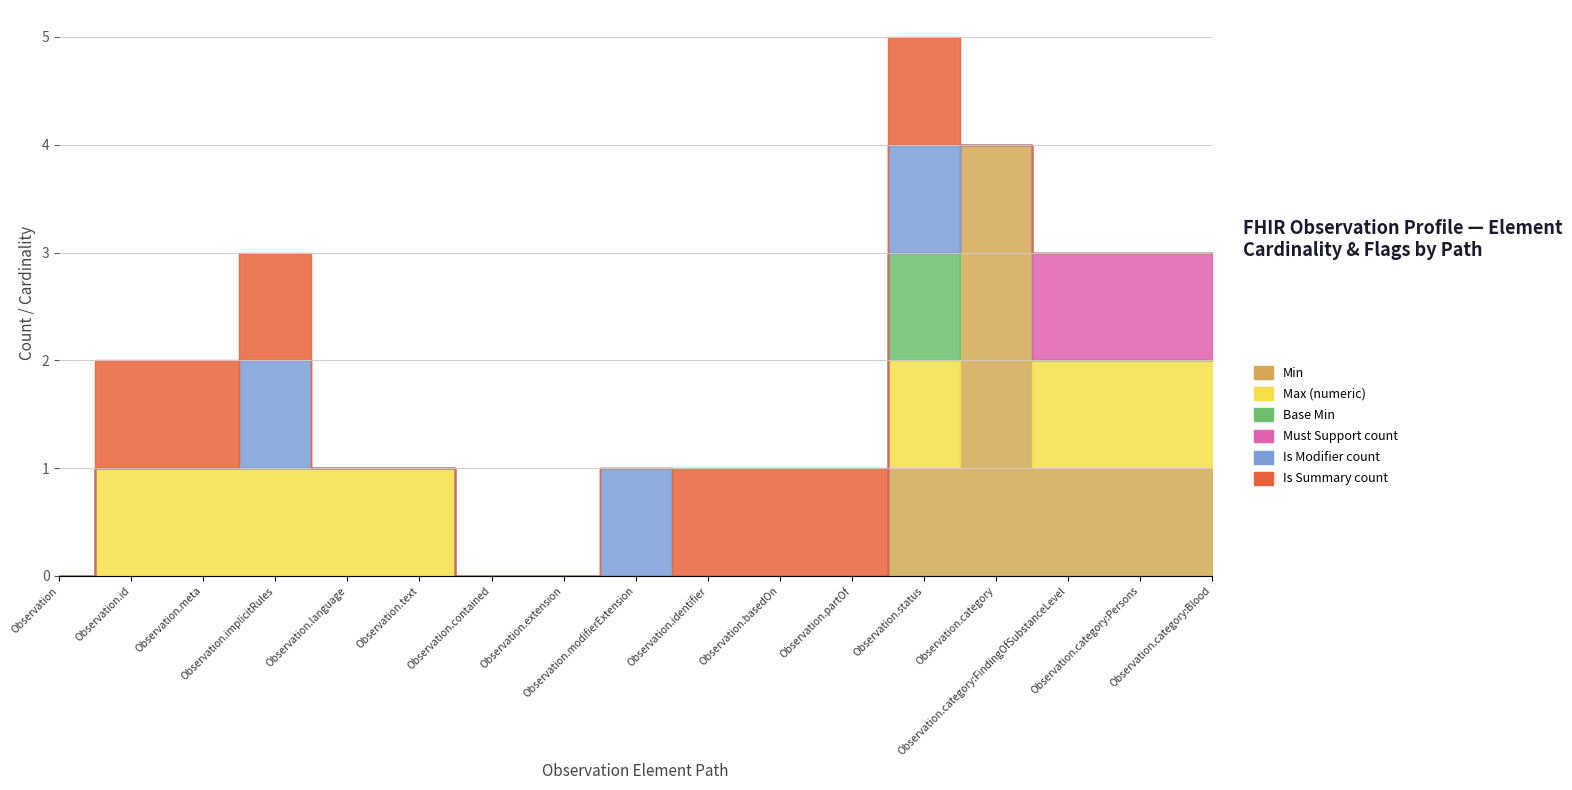

How many interior local peaks does the Max (numeric) series have?

1